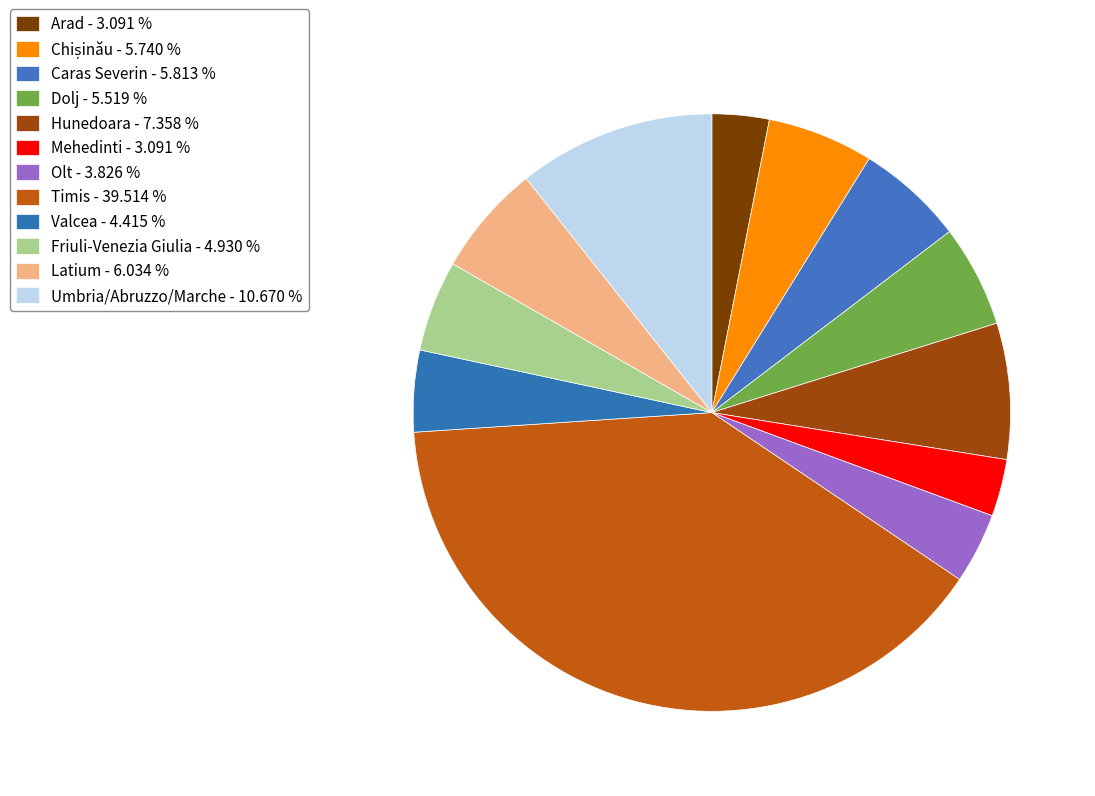

How many slices are in this pie chart?

12